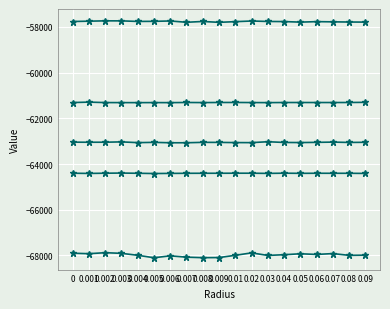

How many categories are shown in the chart?

19